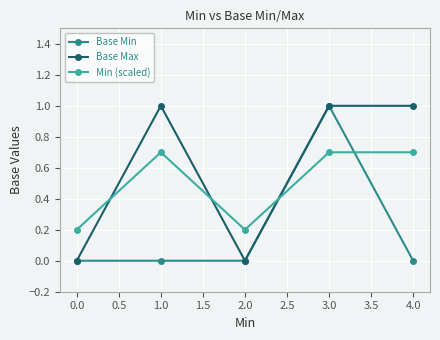

How many lines are shown in the chart?

3